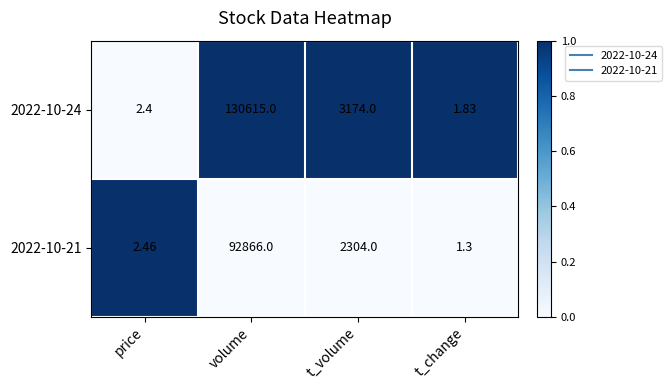

Where is 2022-10-24 nearest to the value 65308?

t_volume